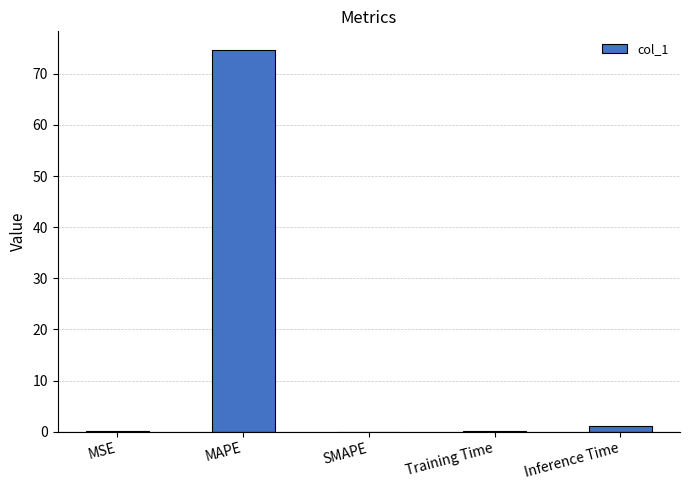

What is the change in value from MAPE to SMAPE?

-74.6